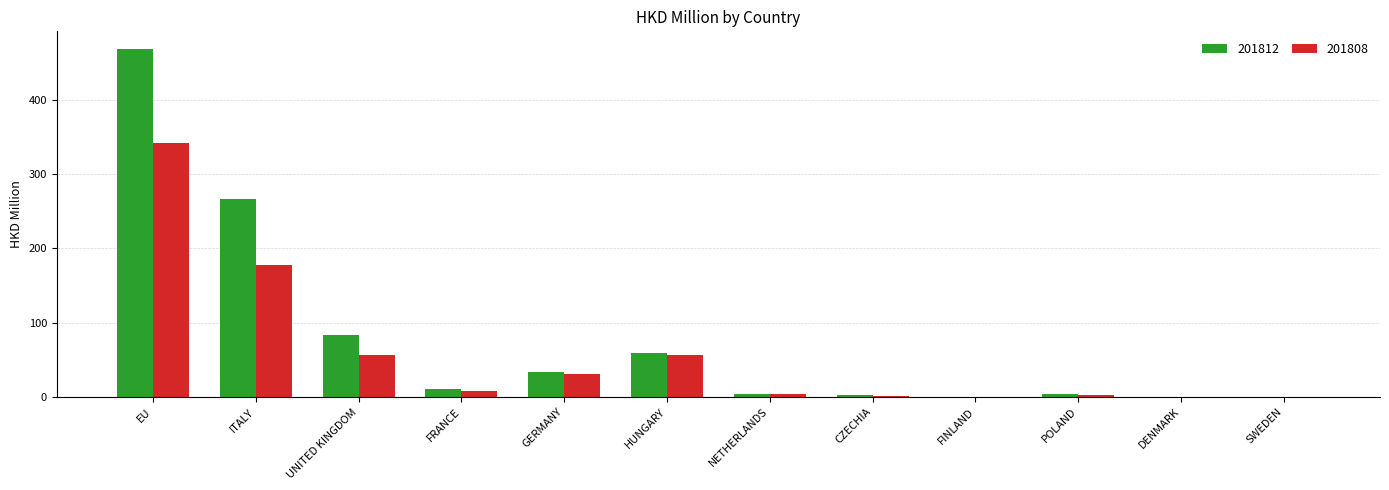

What is the sum of all 201808 values?

681.2